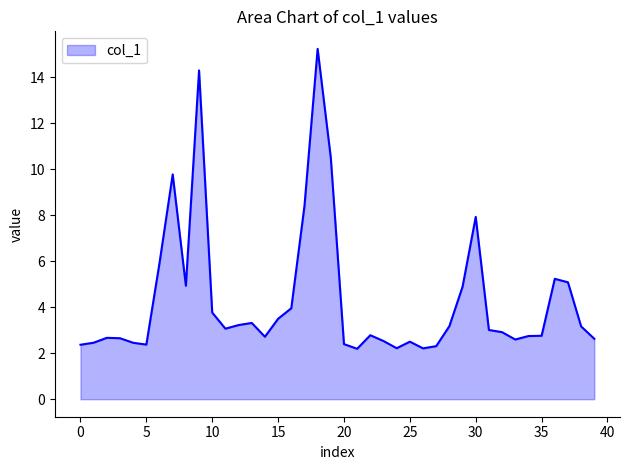

What is the minimum value shown in the chart?

2.2